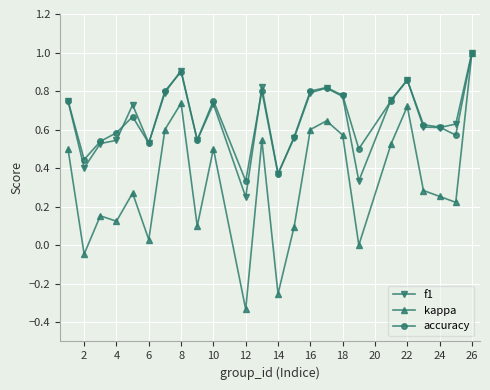

True or false: kappa has more than 0 interior local peaks.

True